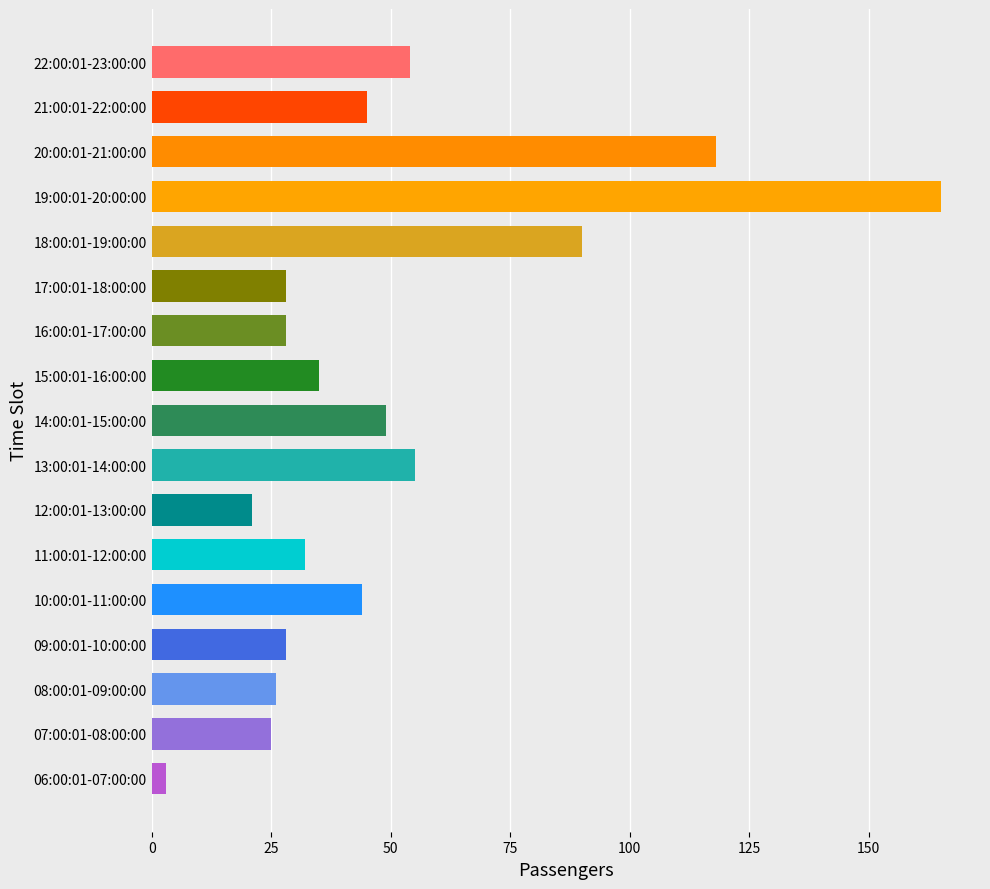

What is the sum of all values?

846